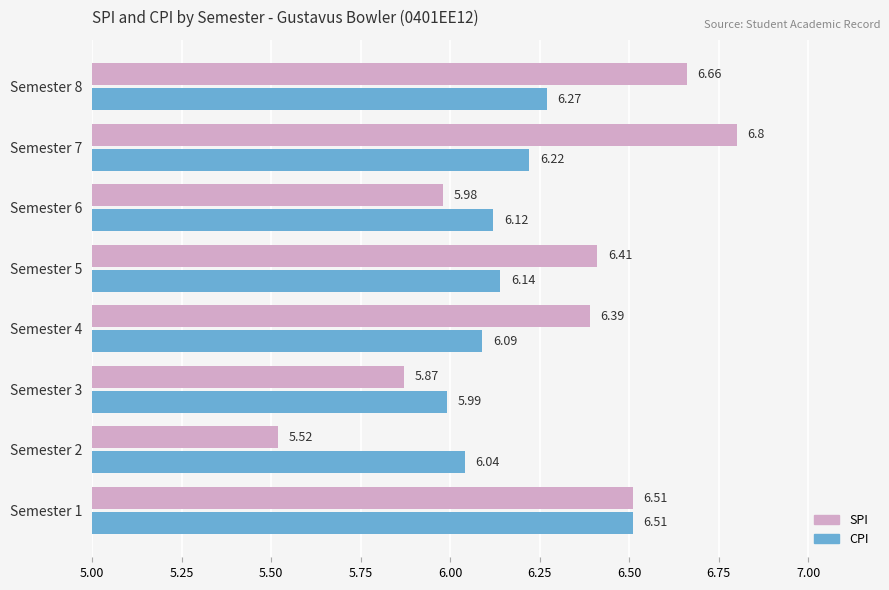

List the series in order of their peak value, highest first.

SPI, CPI